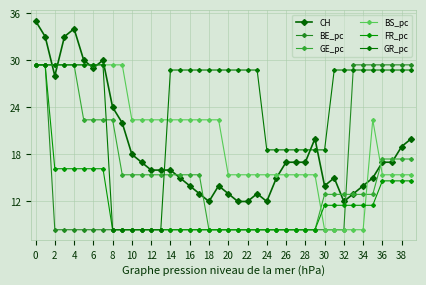

Which series ends up on top after the final intersection of GE_pc and BS_pc?

GE_pc